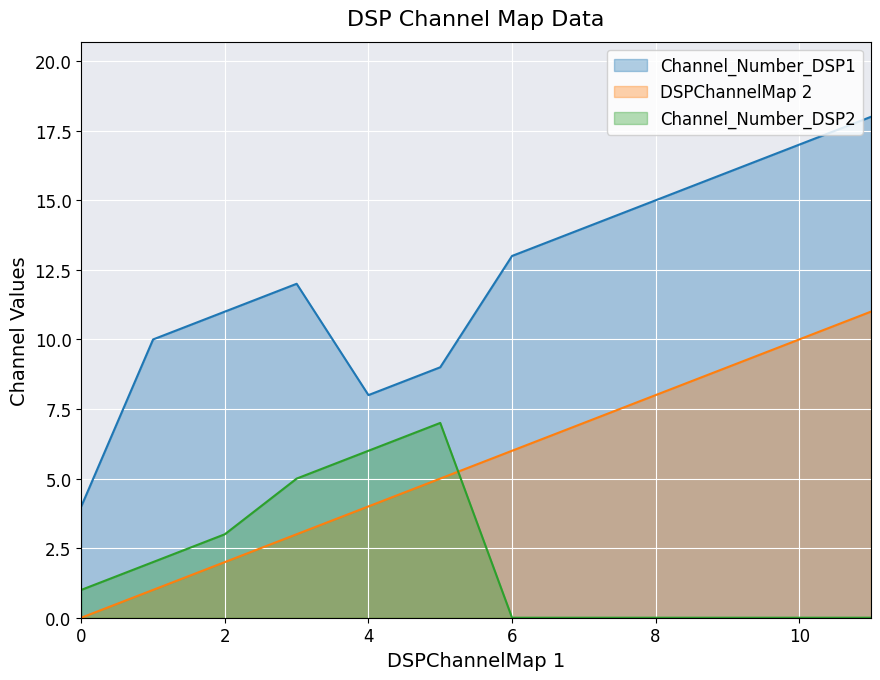

Where is the first local maximum for Channel_Number_DSP2?

5